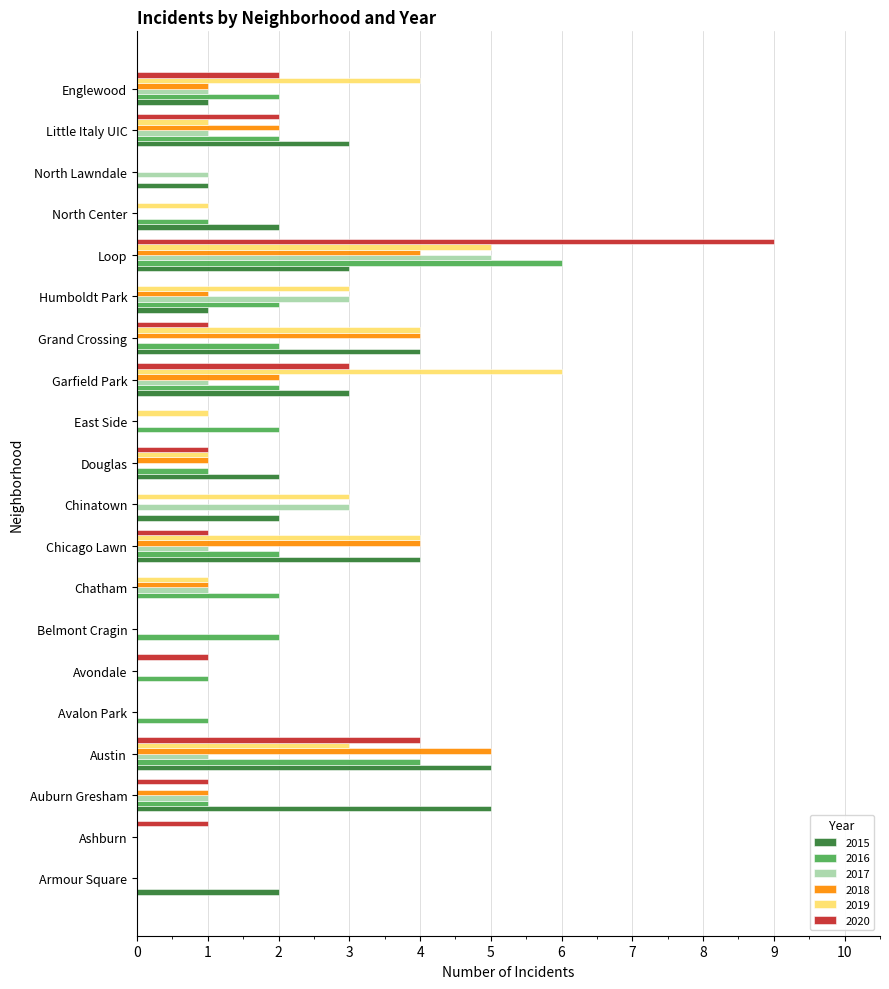

At which category is the sum across all series the highest?

Loop